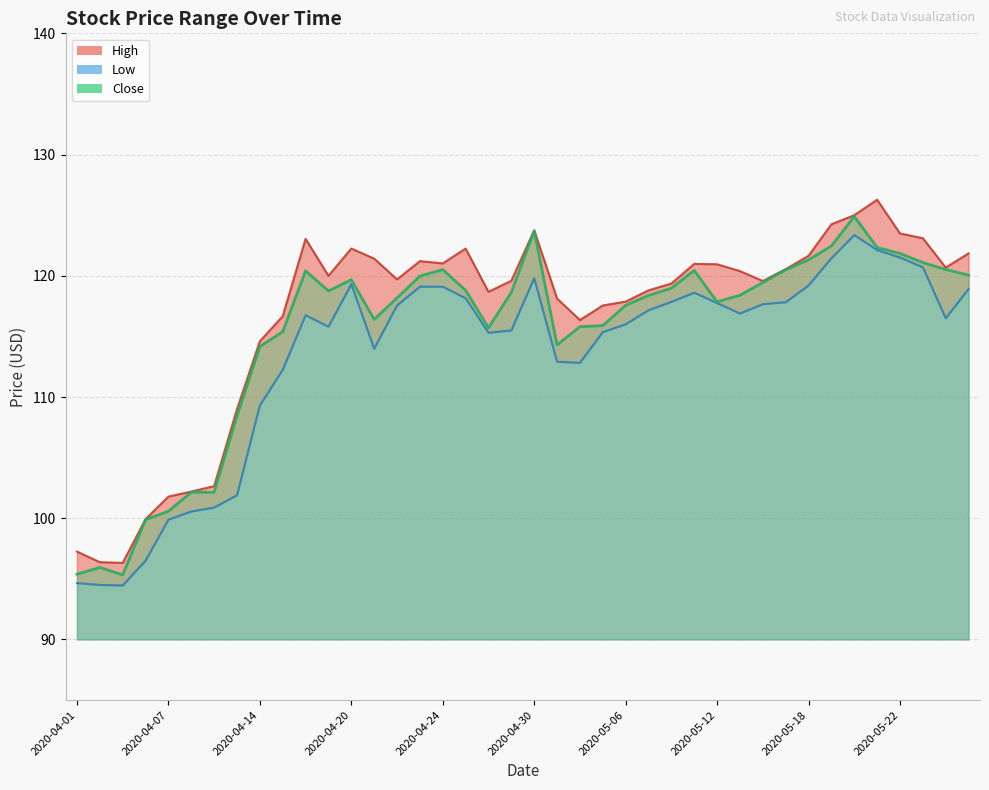

At which category is the sum across all series the highest?

2020-05-20